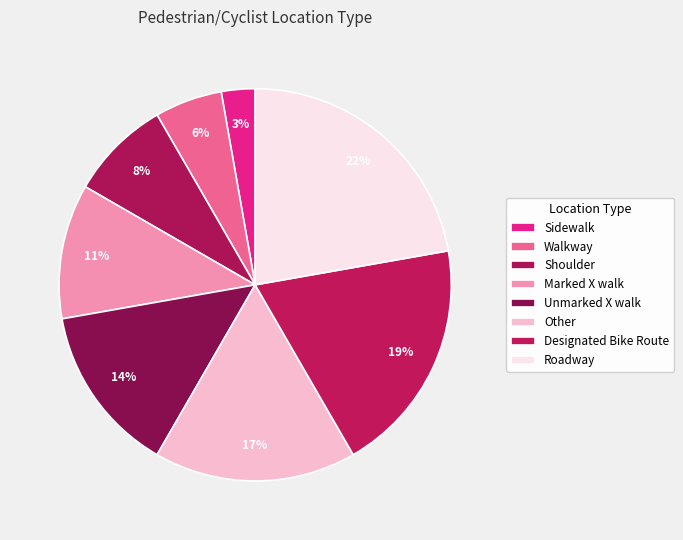

What is the ratio of the value at Shoulder to the value at Other?

0.5